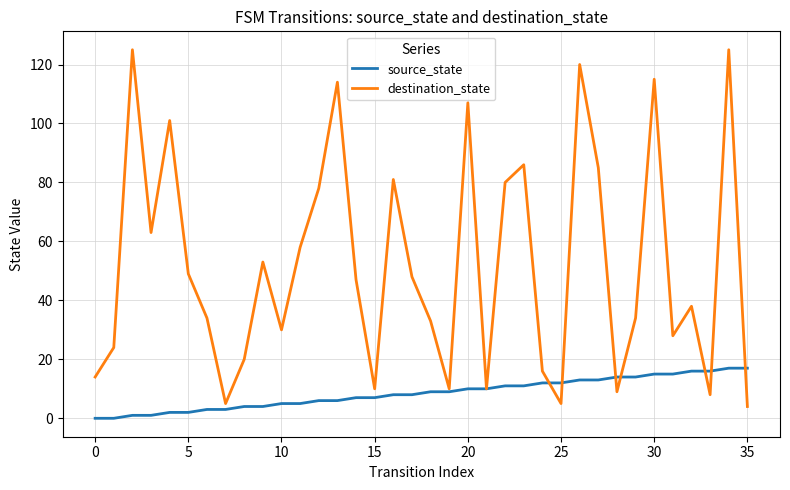

Which series has the largest total across all categories?

destination_state